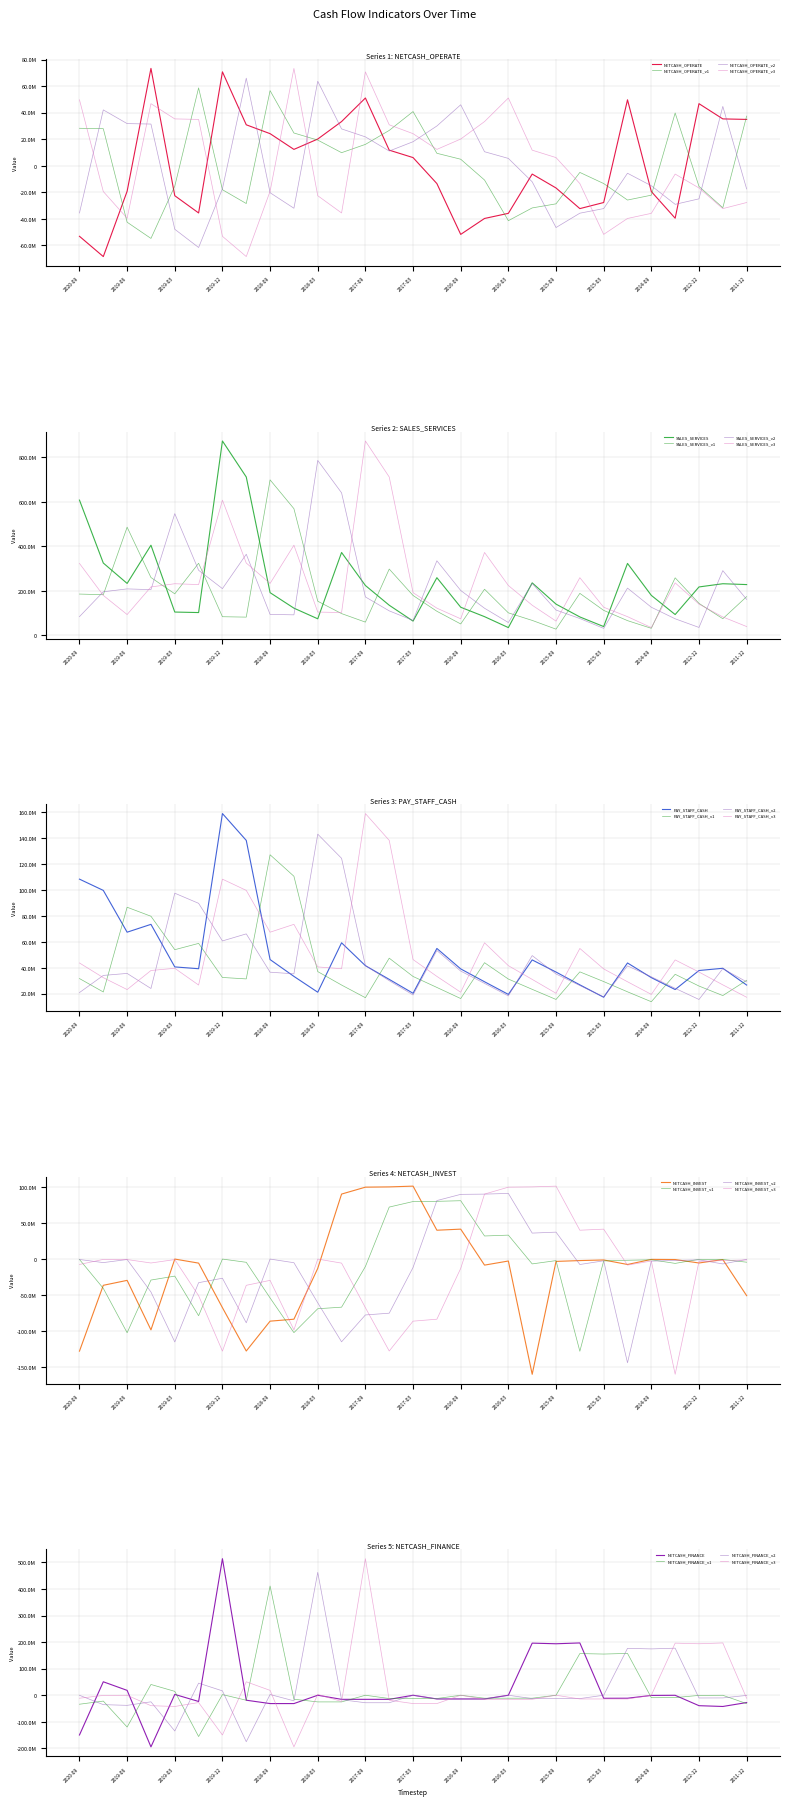

What is the difference between the maximum and minimum values in the NETCASH_INVEST series?

260702776.4